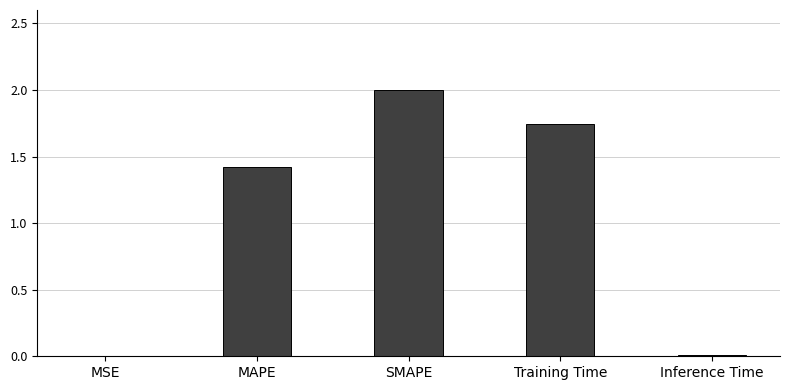

Are the bars horizontal?

No